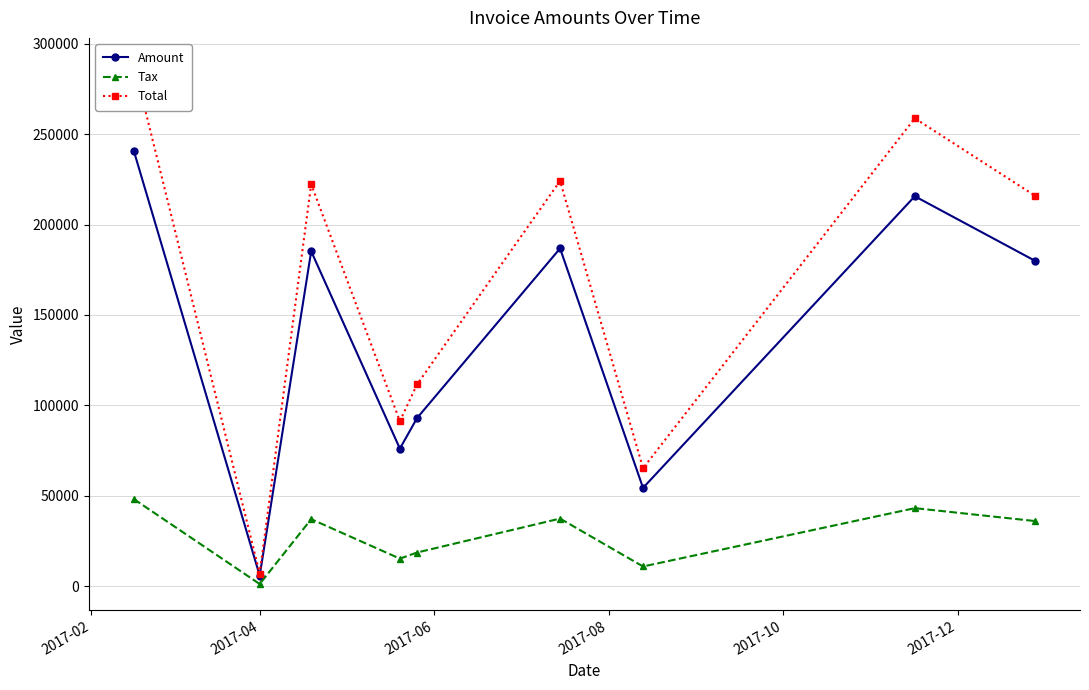

How many interior local peaks does the Tax series have?

3